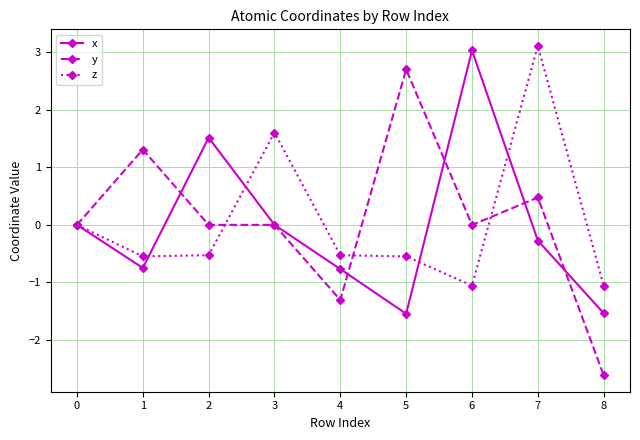

Which series has the widest spread of values?

y